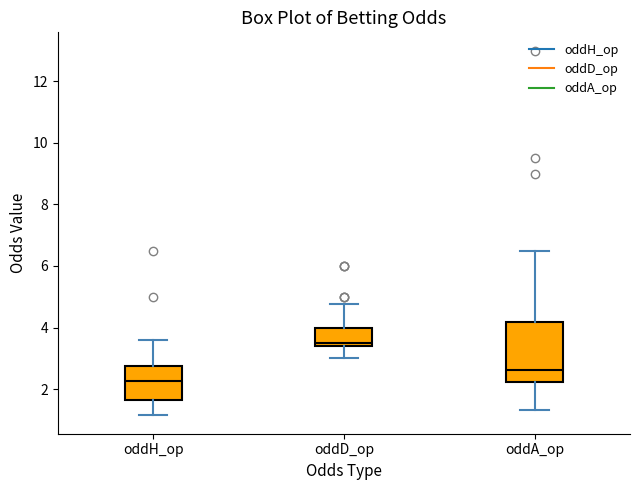

Reading left to right, transcribe this box plot: for each box, give where its median line is, the range the box spans, and where its two whiskers end, as read against the y-axis. The values are not printed on the chart, so give them approximately, as read against the axis.

oddH_op: median 2.2, box 1.6 to 2.8, whiskers 1.2 to 3.6
oddD_op: median 3.6, box 3.4 to 4.0, whiskers 3.0 to 4.8
oddA_op: median 2.6, box 2.2 to 4.2, whiskers 1.4 to 6.6